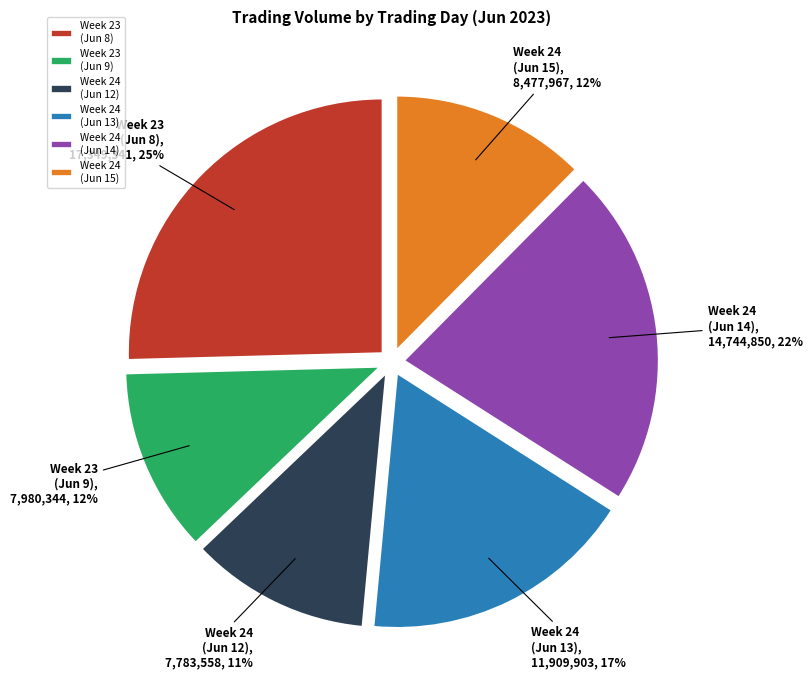

What is the largest slice in the pie chart?

Week 23 (Jun 8)